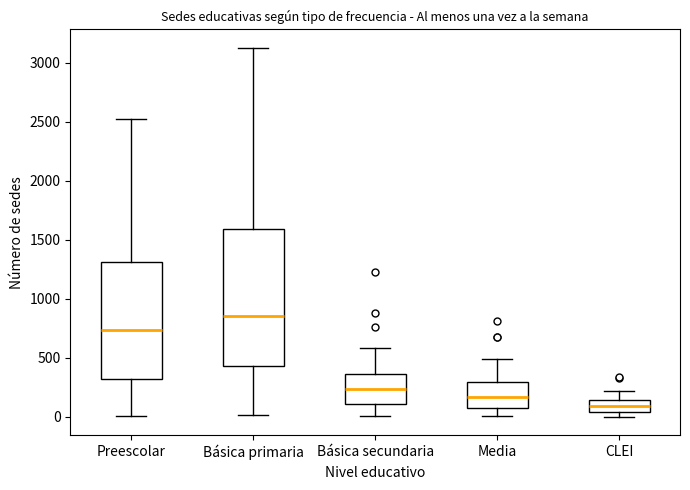

Where does the upper whisker of the box for Básica primaria end on the y-axis? The values are not printed on the chart, so give them approximately, as read against the axis.

3150